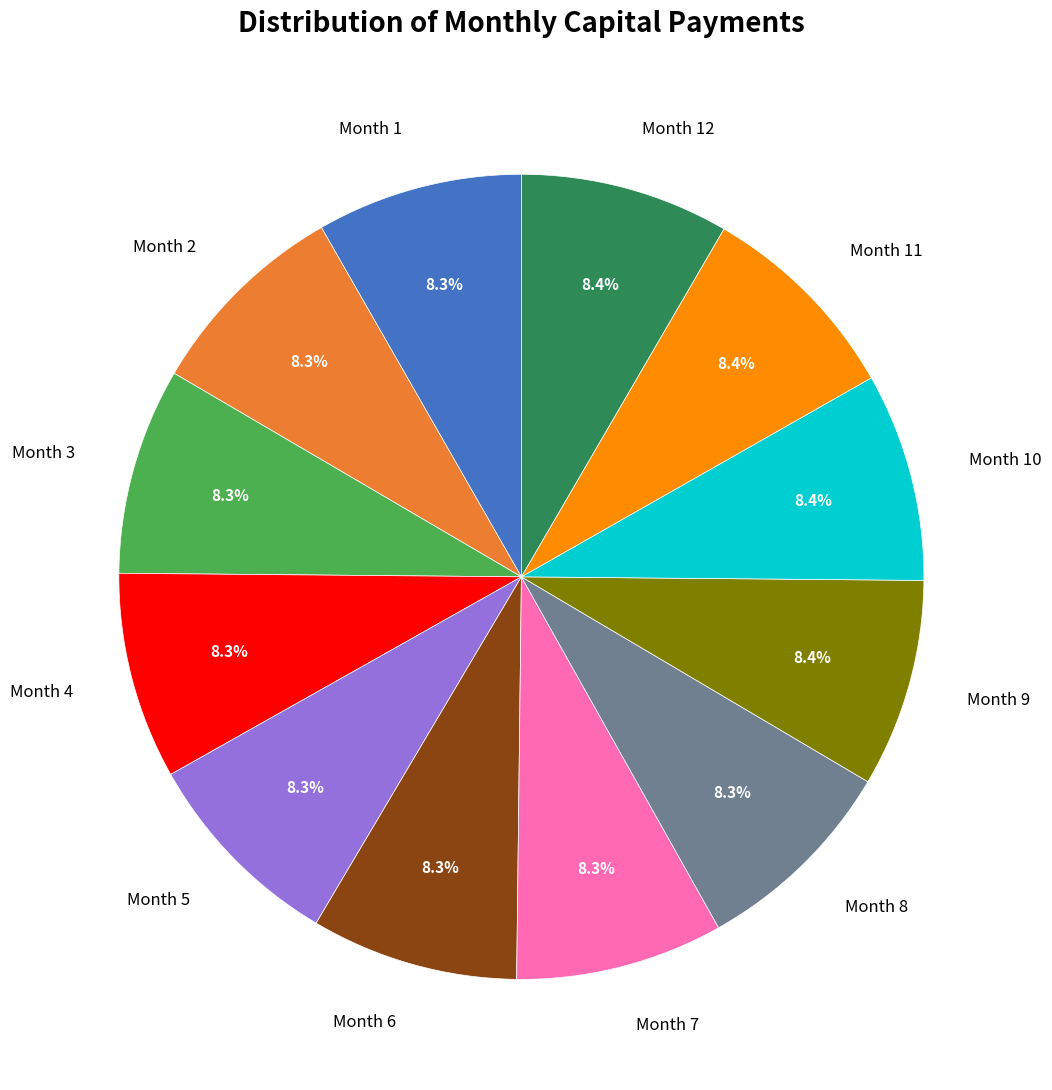

Count the number of slices in the pie.

12